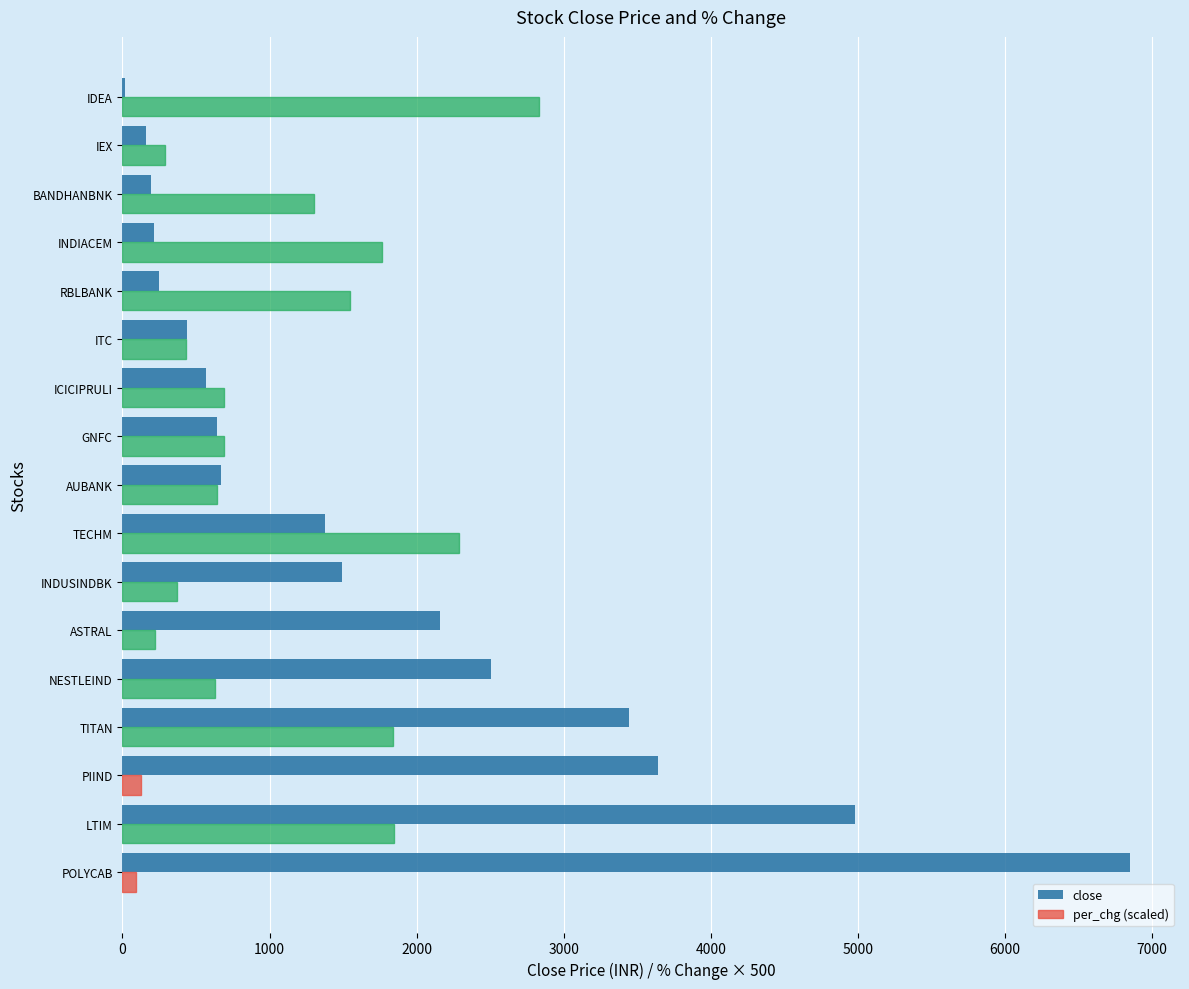

Which label corresponds to the largest value in the chart?

POLYCAB